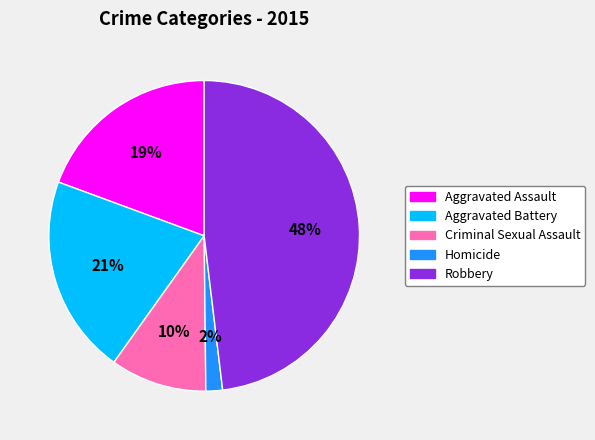

Is the sum of Aggravated Assault and Homicide greater than half?

No